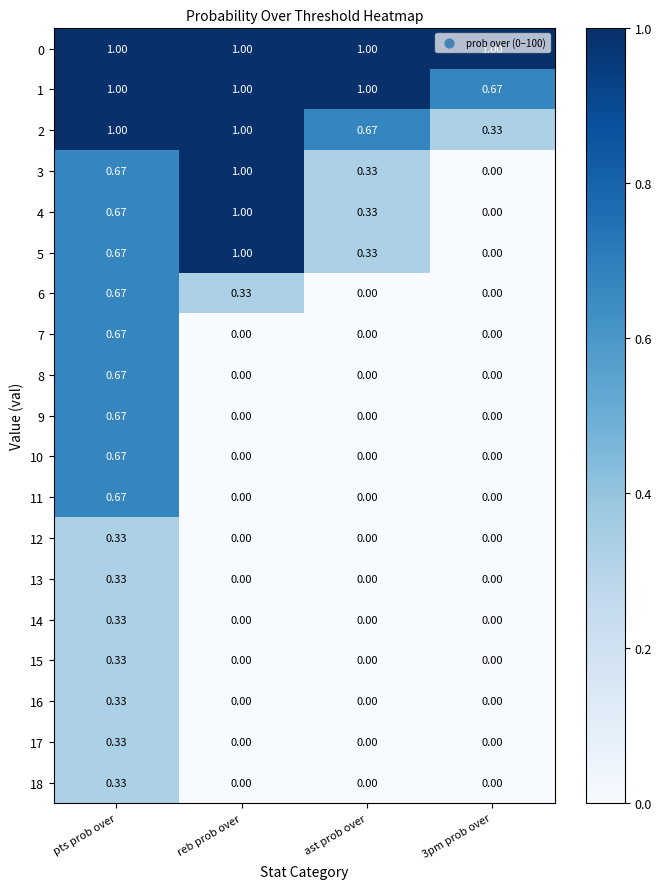

At which category is the sum across all series the highest?

pts prob over